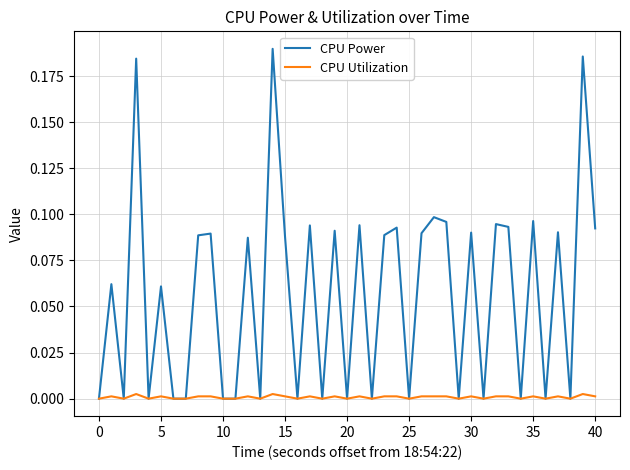

Which series has the largest range (max minus min)?

CPU Power